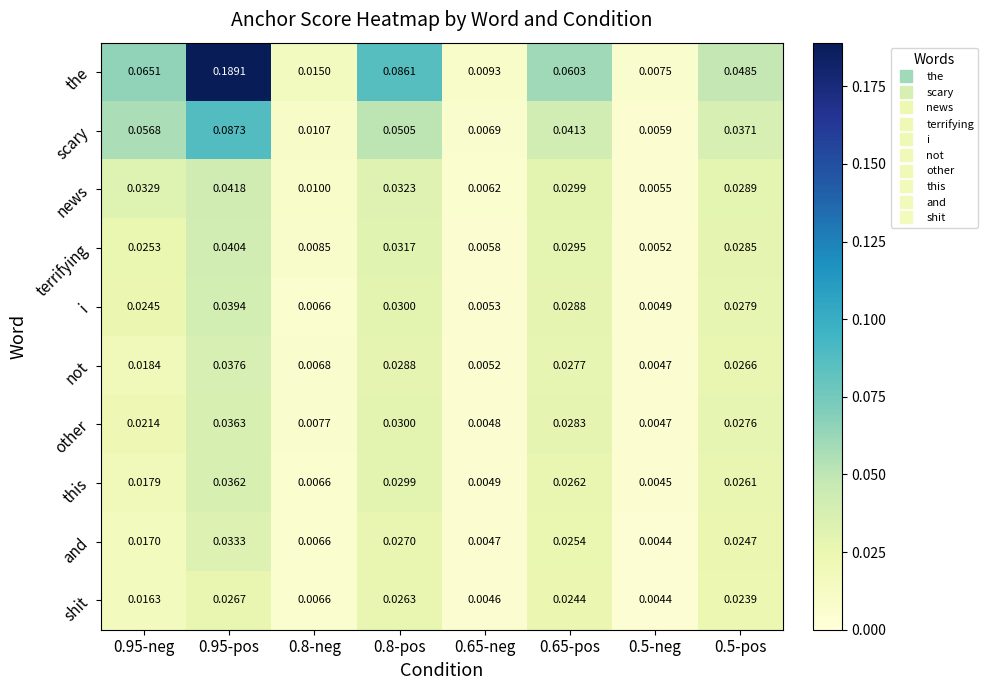

Which series has the widest spread of values?

the